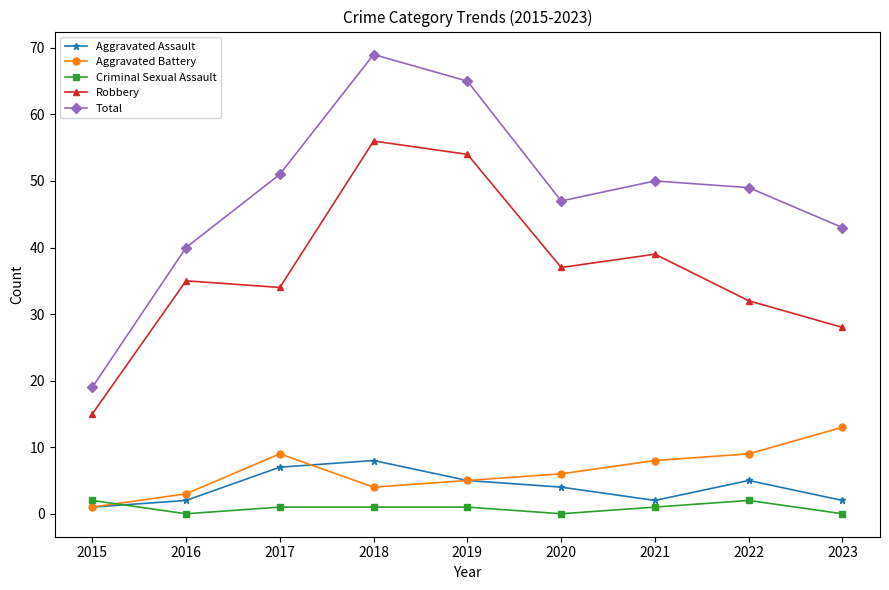

True or false: Robbery and Total cross at least once.

False